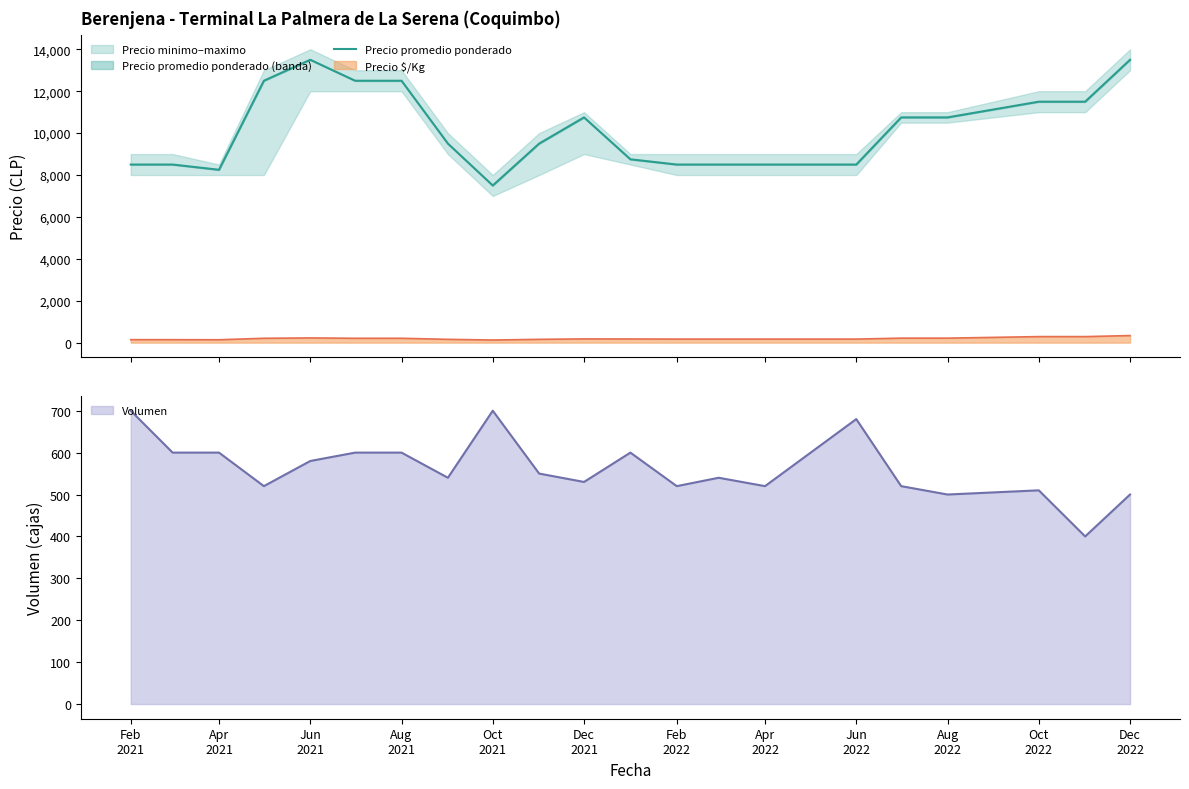

How many points are higher than both their immediate neighbors (excluding endpoints)?

2